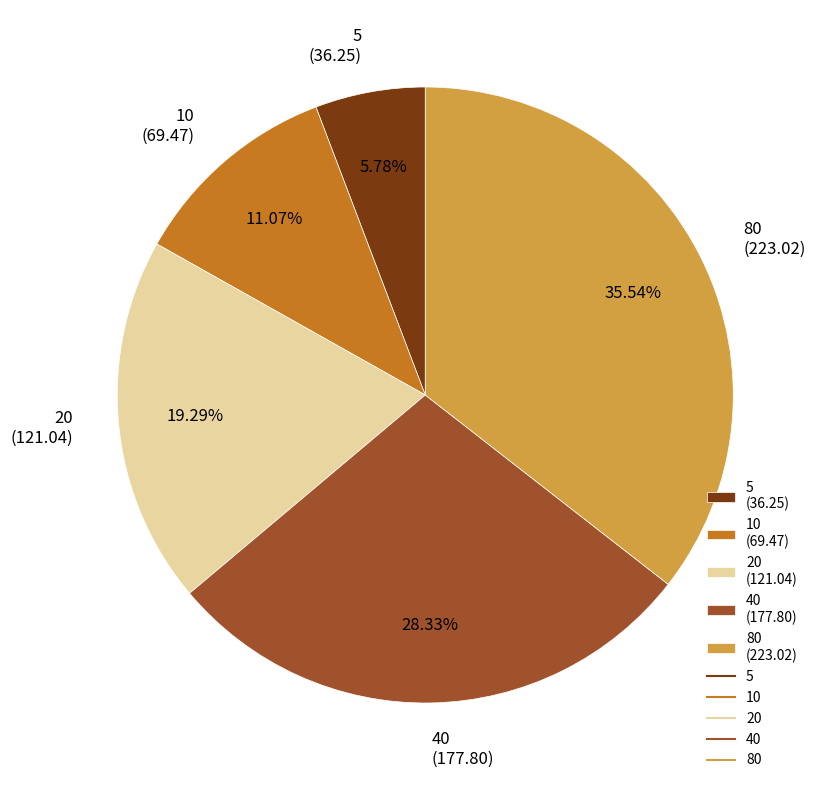

True or false: 5 accounts for 6% of the total.

True